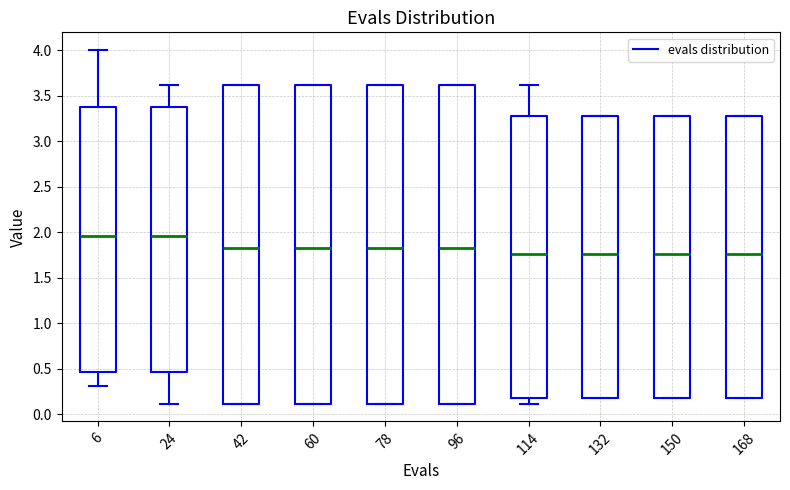

Reading left to right, transcribe this box plot: for each box, give where its median line is, the range the box spans, and where its two whiskers end, as read against the y-axis. The values are not printed on the chart, so give them approximately, as read against the axis.

6: median 1.95, box 0.45 to 3.35, whiskers 0.30 to 4.00
24: median 1.95, box 0.45 to 3.35, whiskers 0.10 to 3.60
42: median 1.85, box 0.10 to 3.60, whiskers 0.10 to 3.60
60: median 1.85, box 0.10 to 3.60, whiskers 0.10 to 3.60
78: median 1.85, box 0.10 to 3.60, whiskers 0.10 to 3.60
96: median 1.85, box 0.10 to 3.60, whiskers 0.10 to 3.60
114: median 1.75, box 0.20 to 3.30, whiskers 0.10 to 3.60
132: median 1.75, box 0.20 to 3.30, whiskers 0.20 to 3.30
150: median 1.75, box 0.20 to 3.30, whiskers 0.20 to 3.30
168: median 1.75, box 0.20 to 3.30, whiskers 0.20 to 3.30